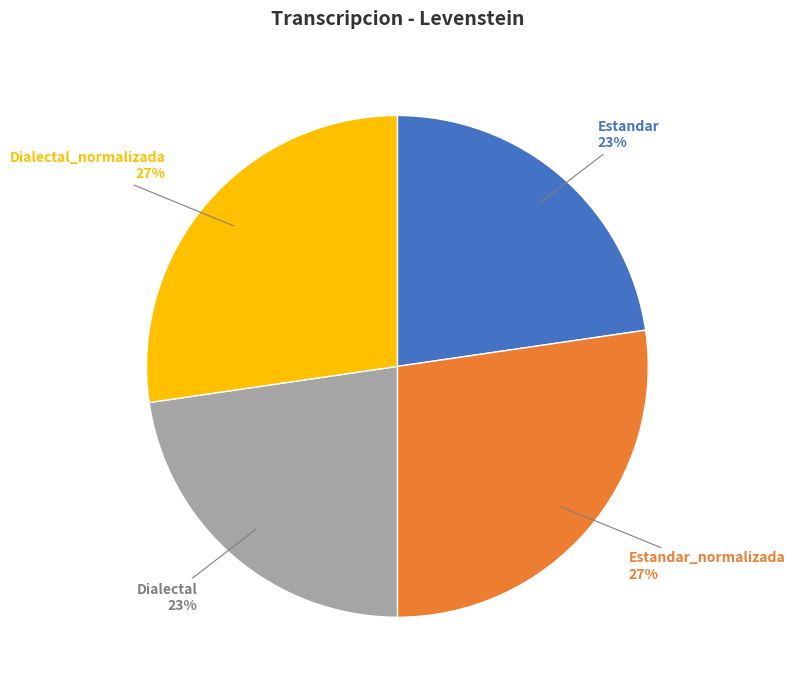

Count the number of slices in the pie.

4